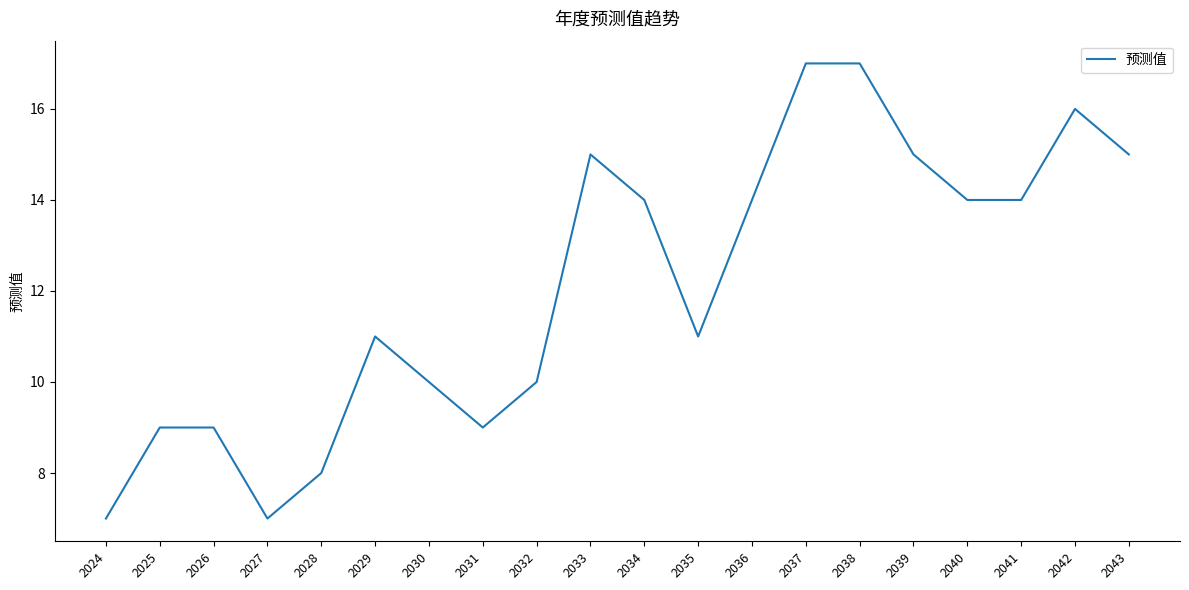

Is it true that the value at 2026 is 9?

True